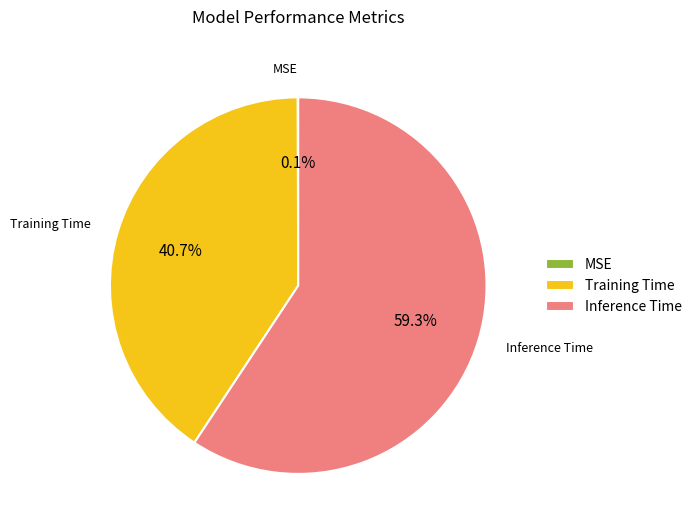

Which slice is the largest?

Inference Time